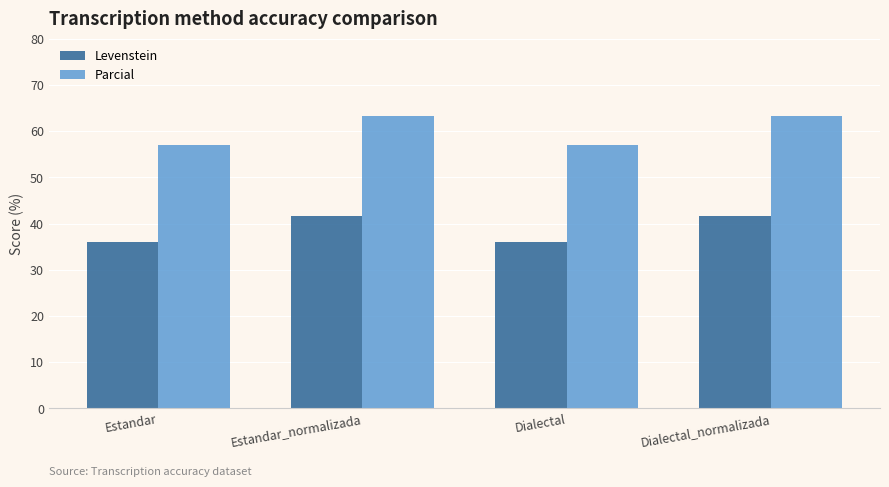

Is it true that Parcial equals 30.0 at Dialectal_normalizada?

False